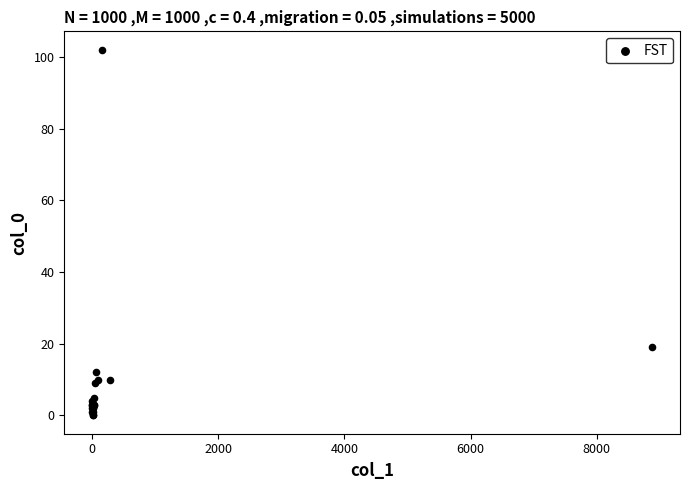

What Y value in the scatter plot is closest to 51?

19